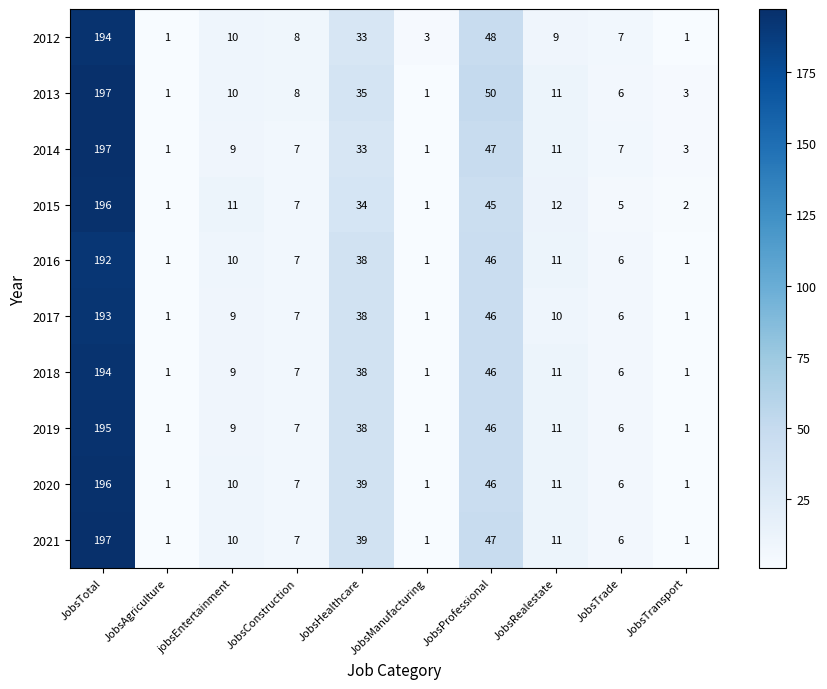

Is it true that 2019 equals 1 at JobsManufacturing?

True